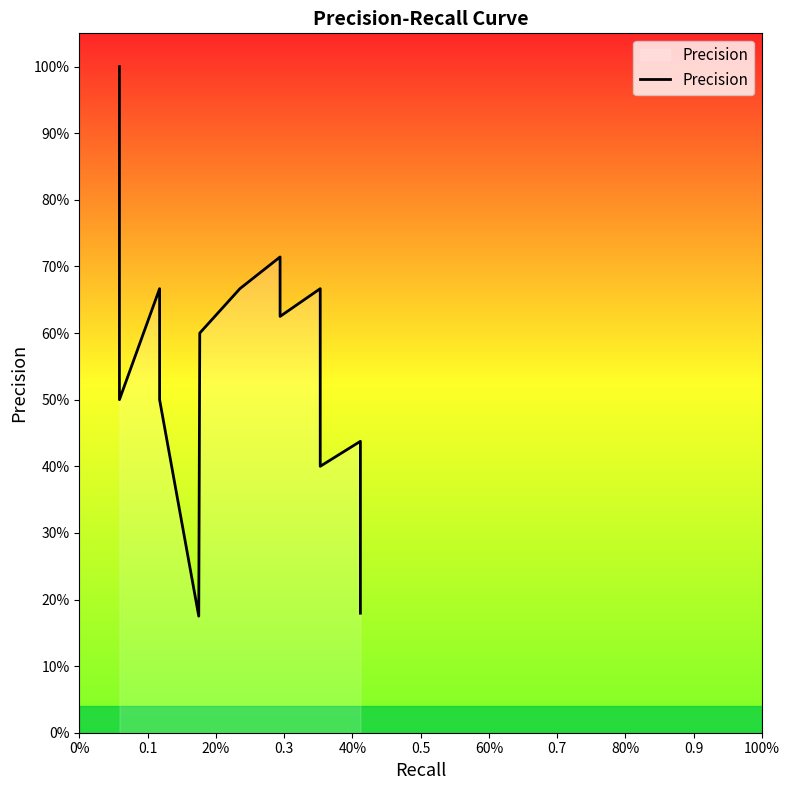

How many interior local valleys (lower than both neighbors) does the data have?

4